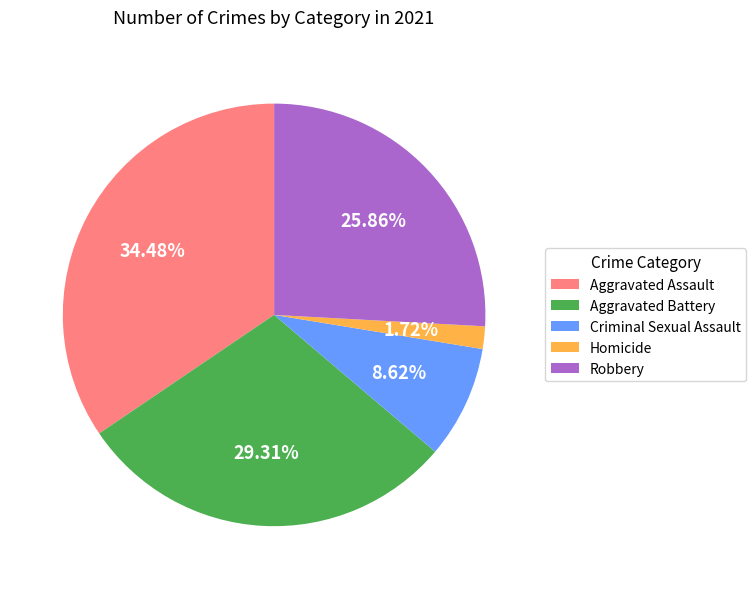

To the nearest percent, what percentage of the pie is Homicide?

2%